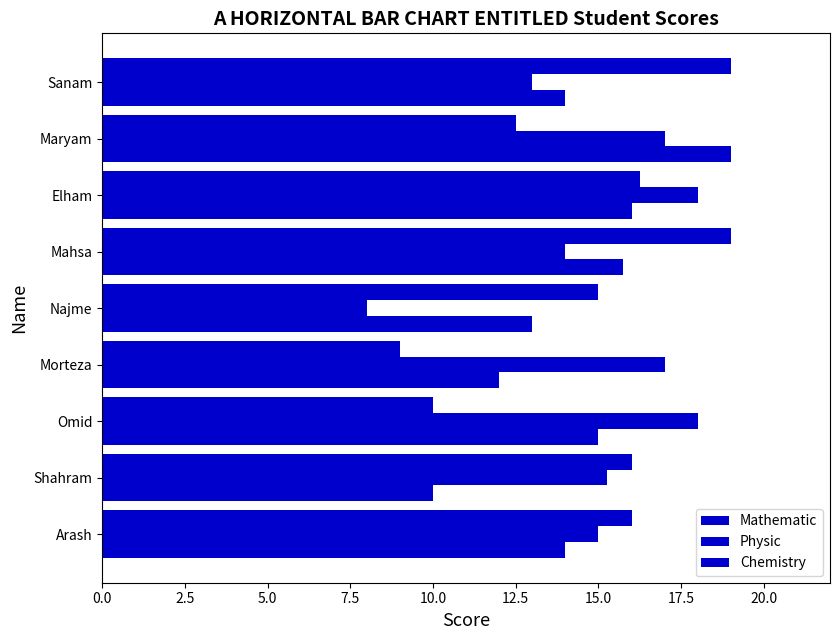

Rank the series by their maximum value, from highest to lowest.

Mathematic, Chemistry, Physic